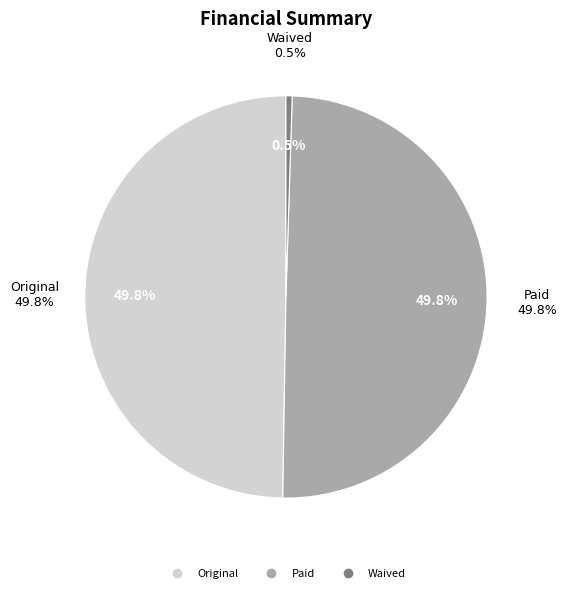

The Original slice represents 61% of the pie. True or false?

False